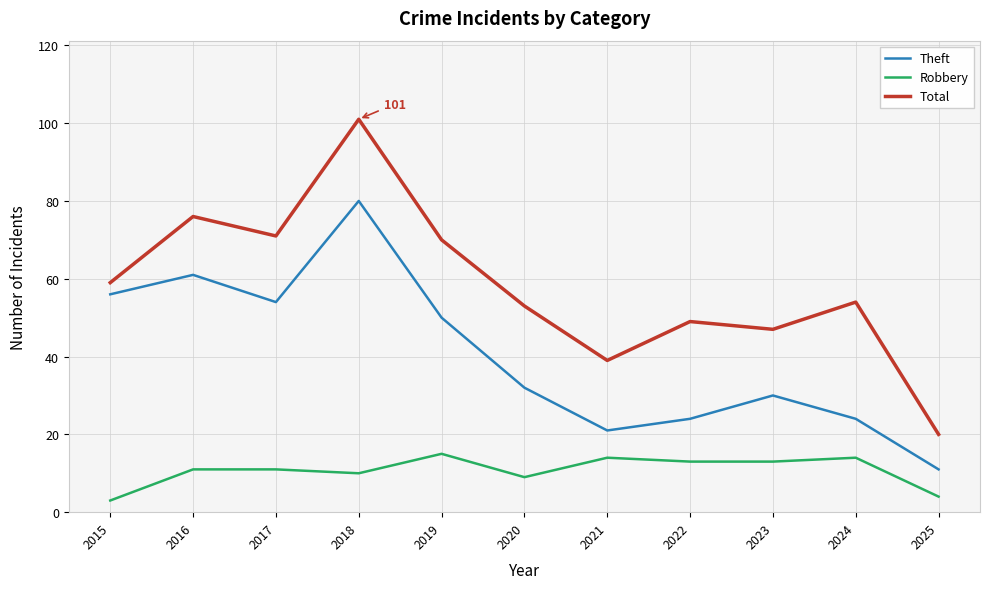

What is the difference between the Robbery values at 2021 and 2015?

11